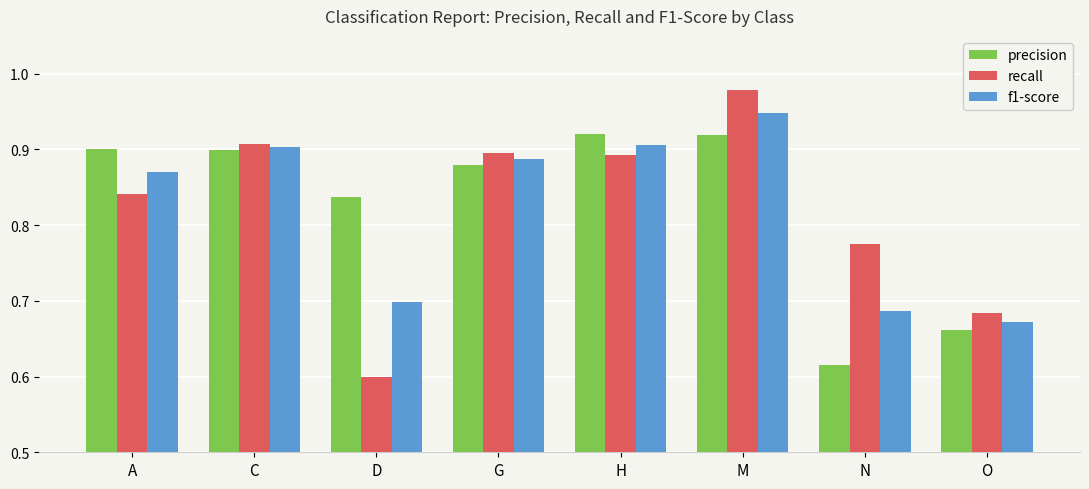

True or false: precision has a value of 0.7 at O.

True